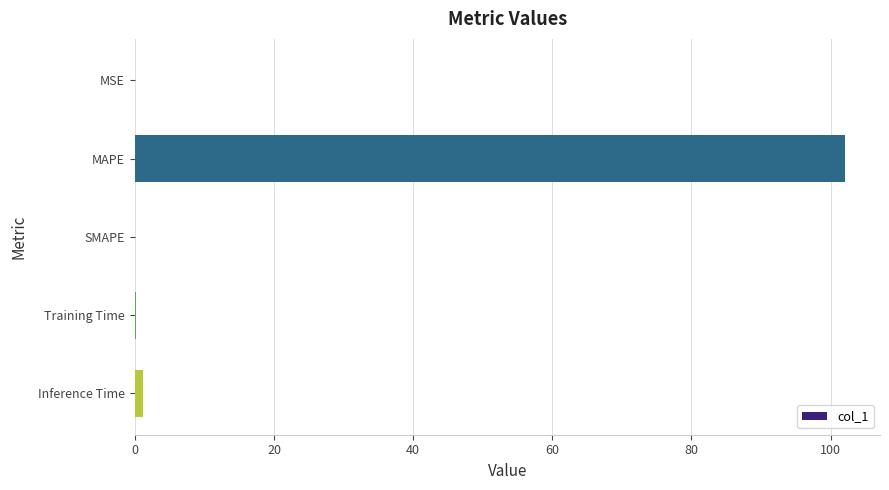

True or false: the data shows 147.1 at MAPE.

False